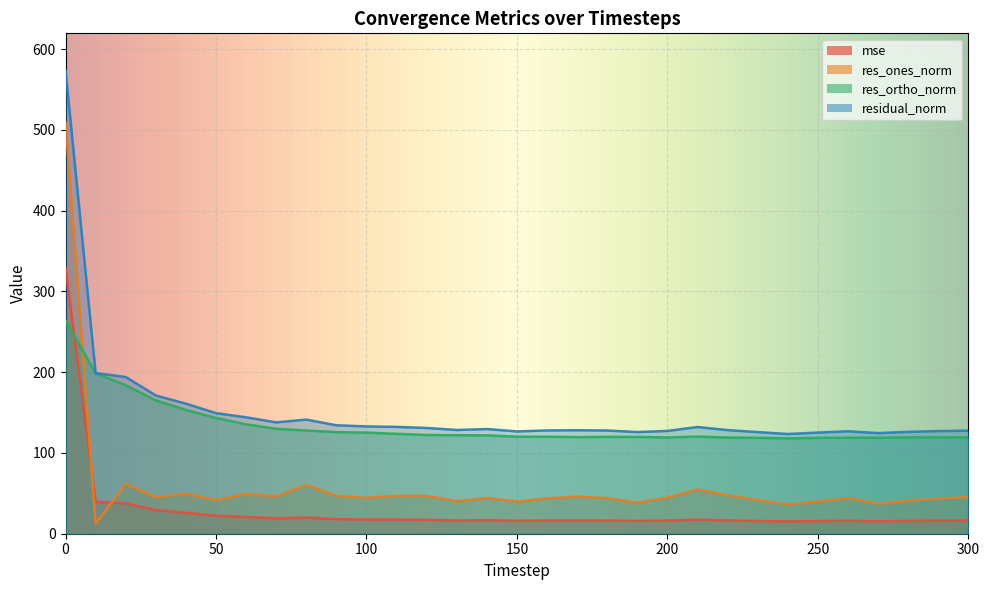

How many values in the residual_norm series exceed 128?

18